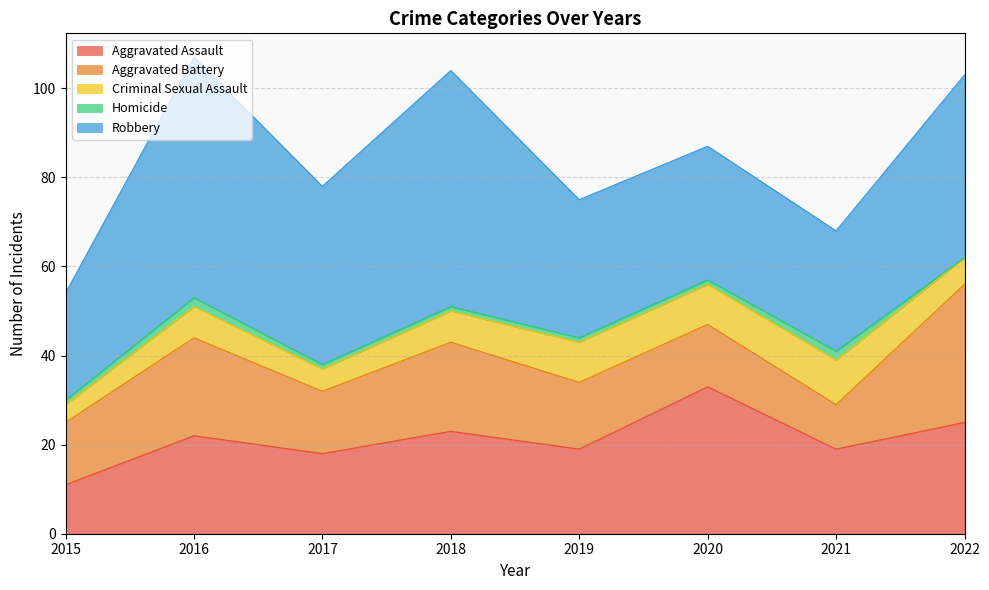

True or false: Criminal Sexual Assault and Homicide cross at least once.

False